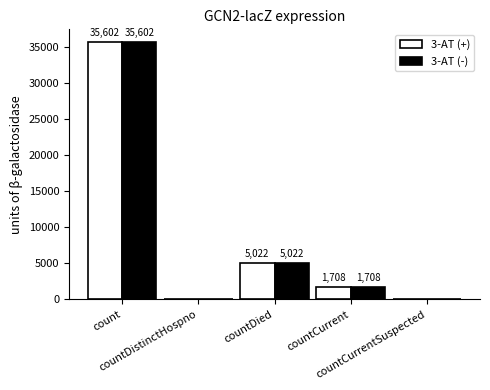

Reading left to right, transcribe all the data shown in this chart.

3-AT (+): 35602	0	5022	1708	0
3-AT (-): 35602	0	5022	1708	0